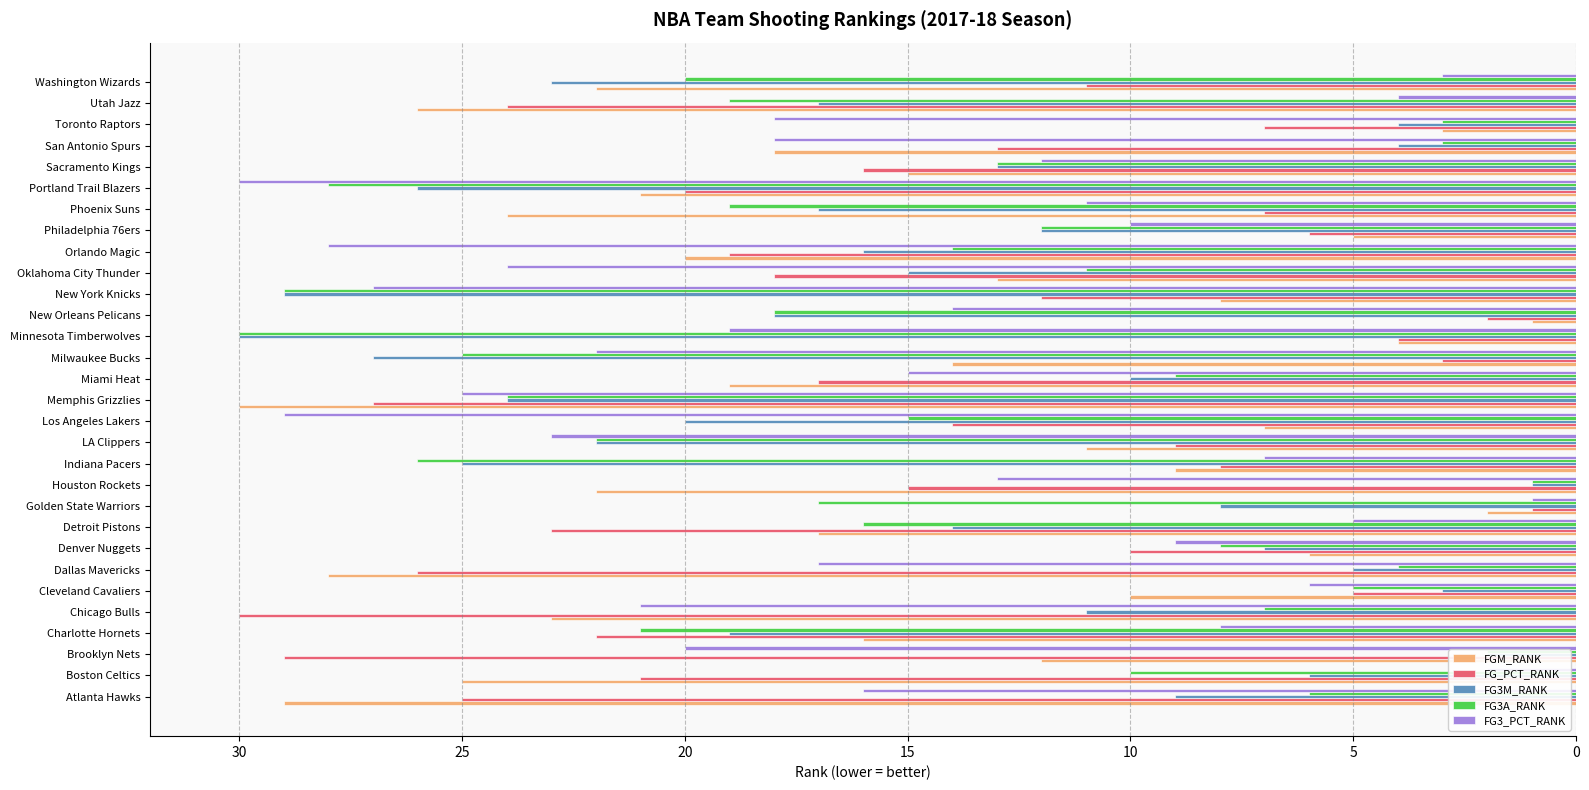

What is the greatest value displayed?

30